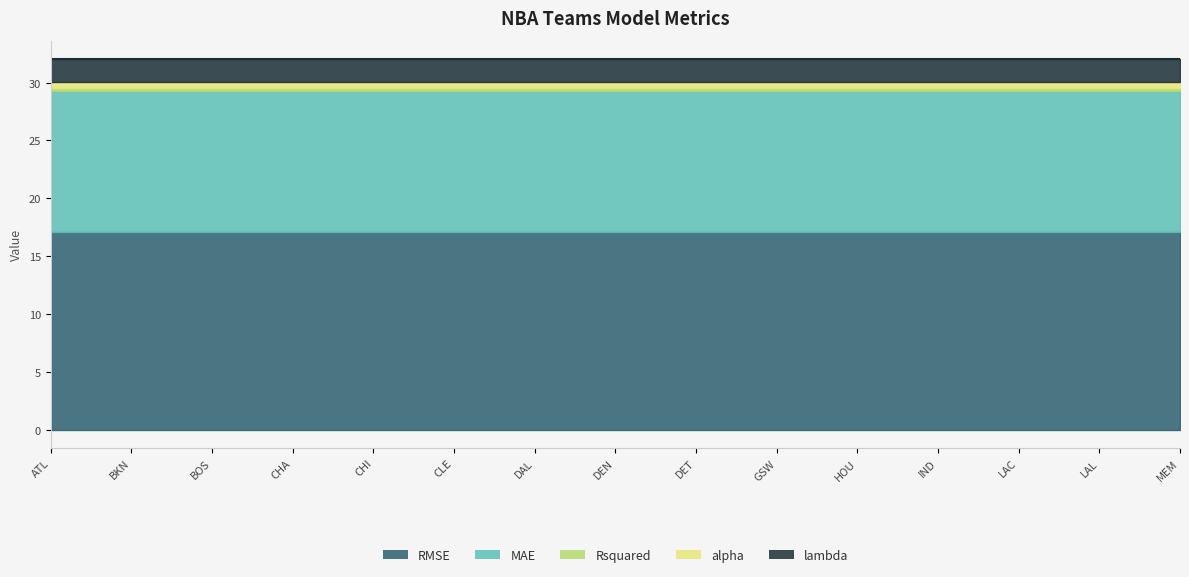

What is the label of the 1st point from the left?

ATL